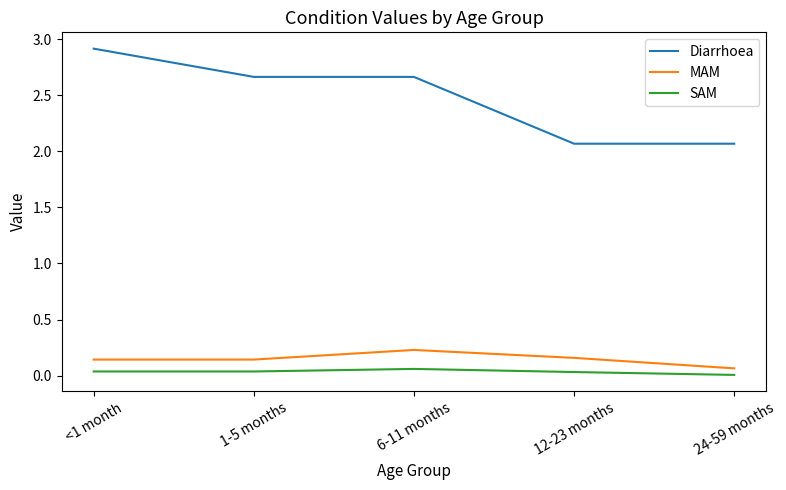

At which label does Diarrhoea reach its peak?

<1 month